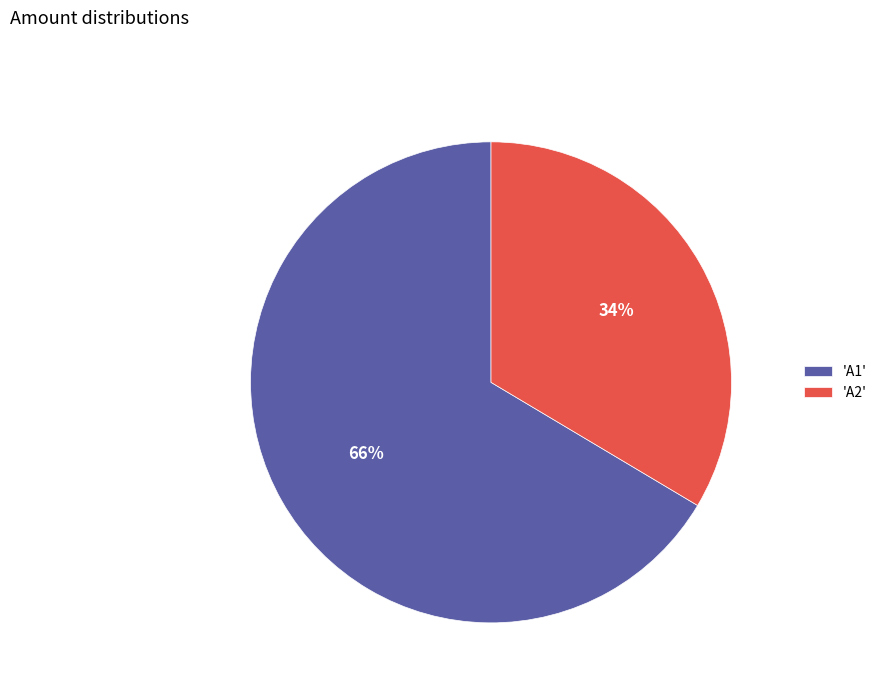

Between 'A2' and 'A1', which is larger?

'A1'